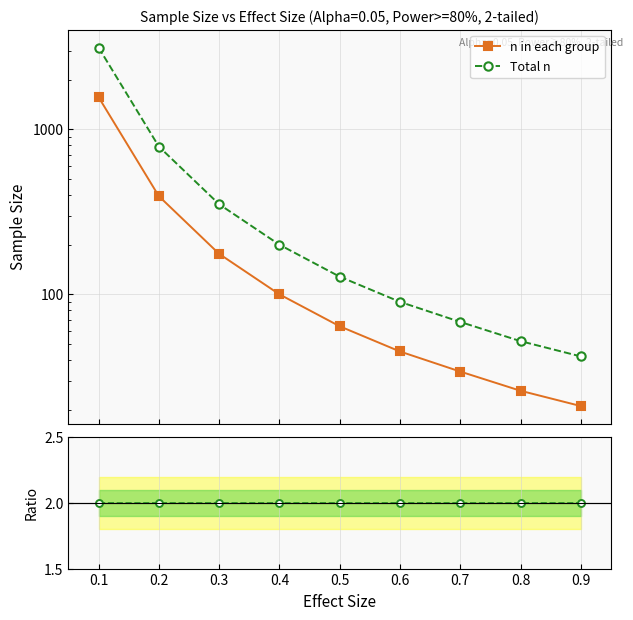

What is the maximum value shown in the chart?

3142